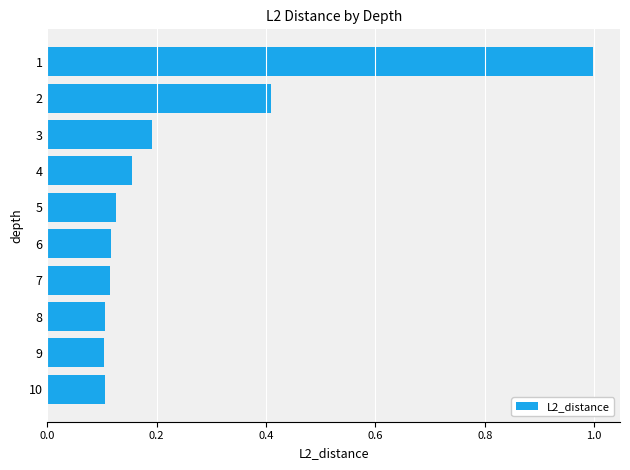

What is the sum of the values at 4 and 10?

0.3